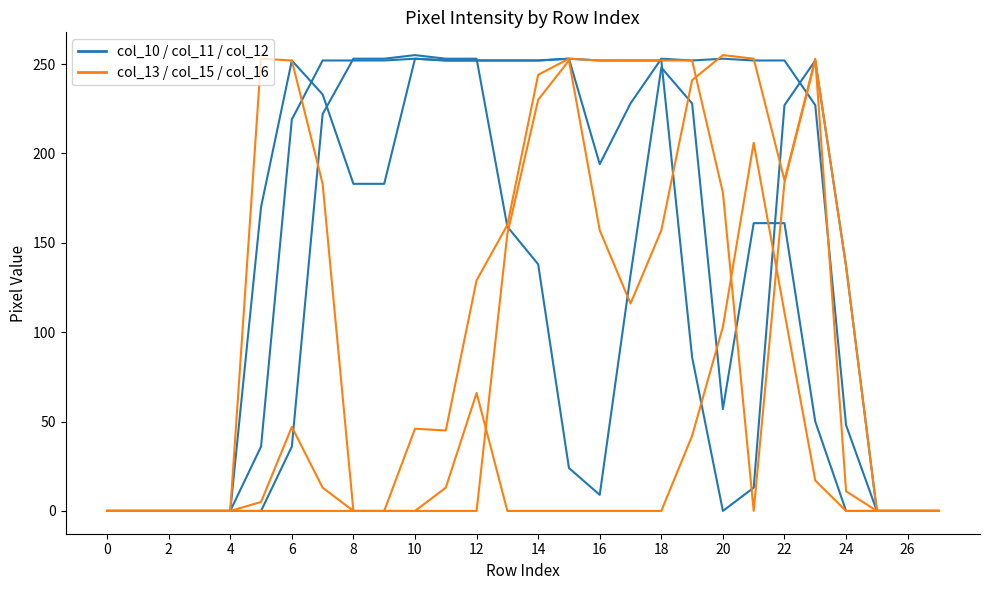

How many data points in col_13 are less than 137?

14